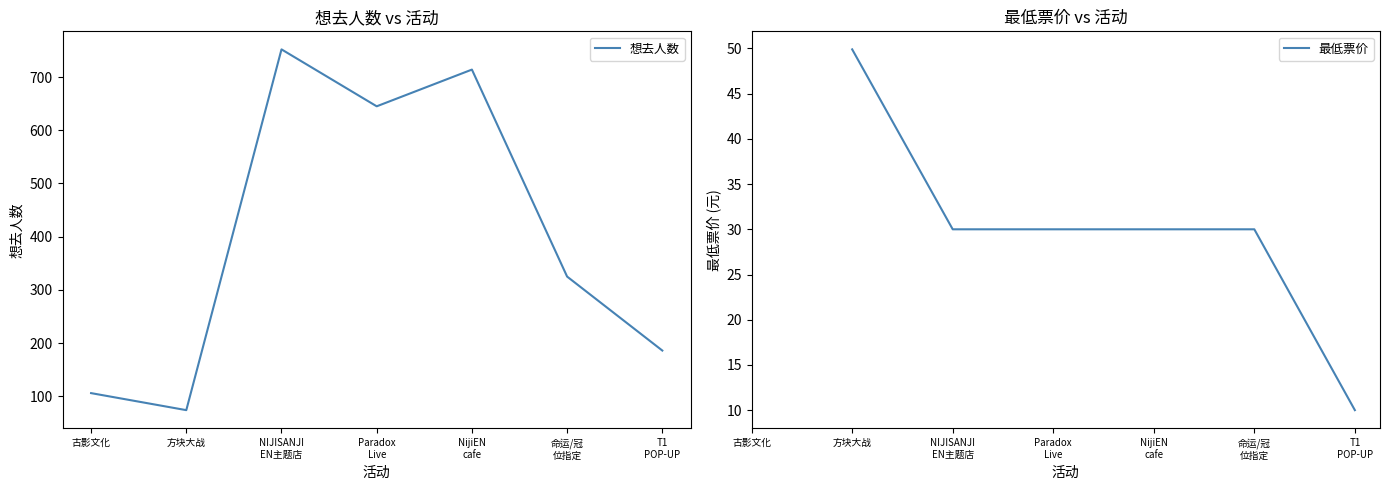

What is the difference between the 最低票价 values at 命运/冠
位指定 and 方块大战?

19.9